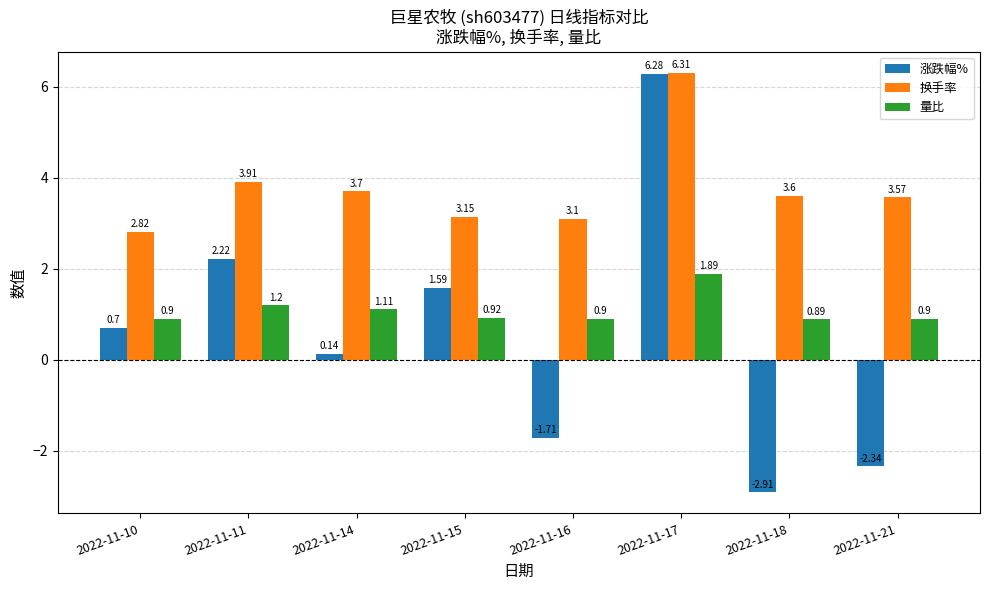

What is the sum of the 换手率 values at 2022-11-10 and 2022-11-14?

6.5